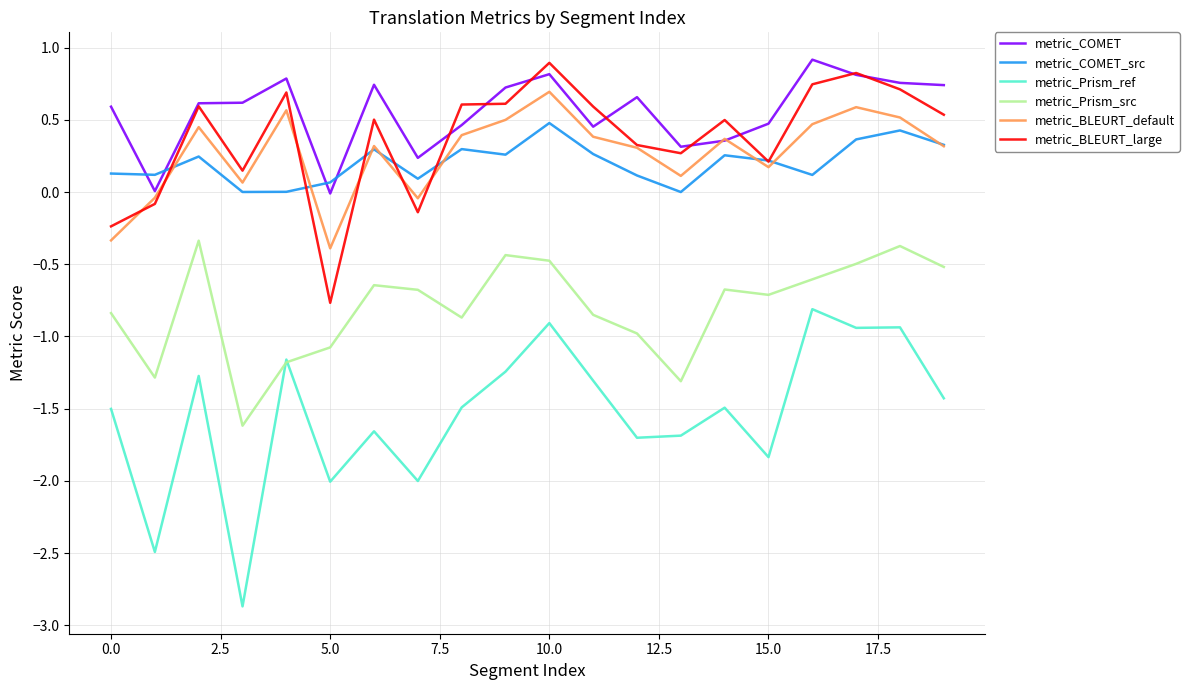

How many lines are shown in the chart?

6